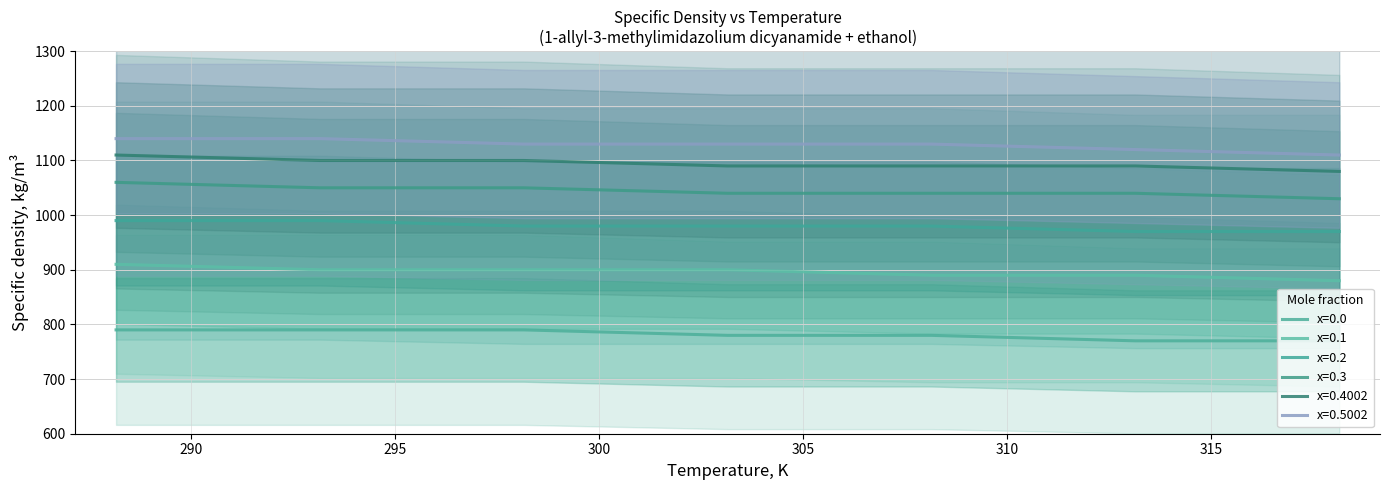

At which category does the chart reach its peak across all series?

288.15